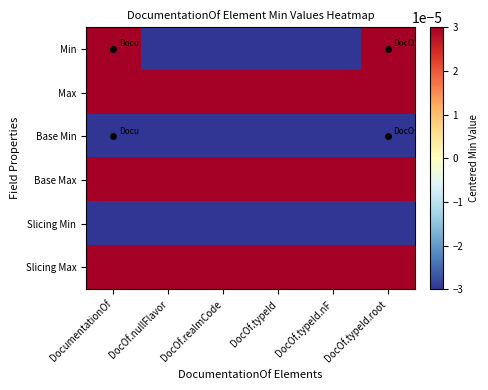

What is the total value across all series at DocOf.typeId.nF?

-0.3